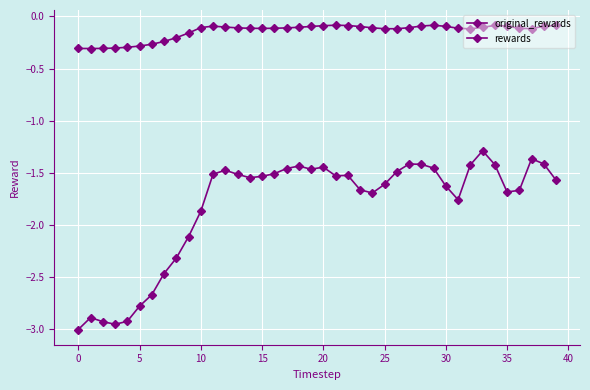

At which label is original_rewards closest to 0?

29